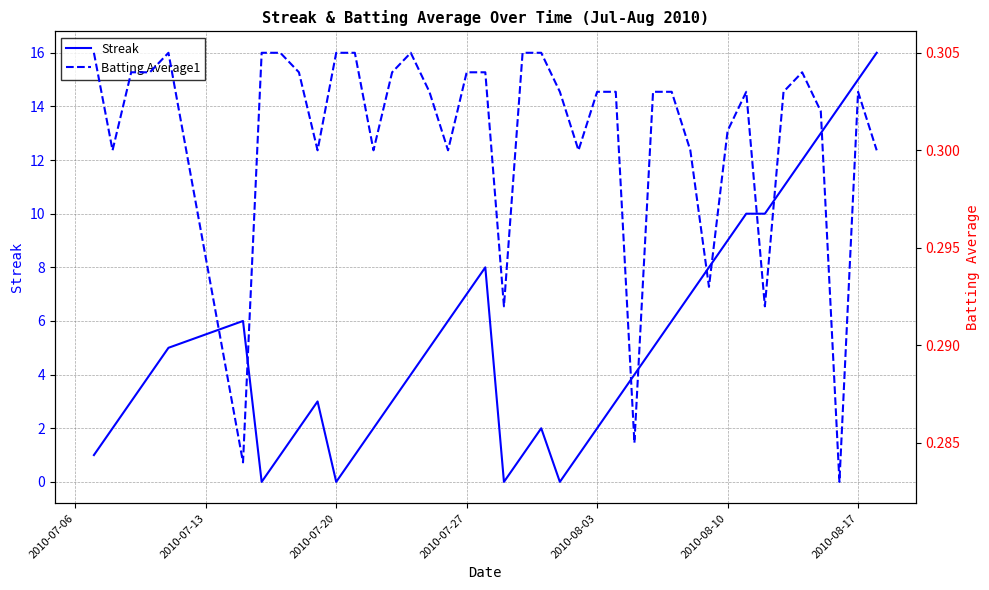

True or false: Streak has more than 0 points higher than both neighbors.

True